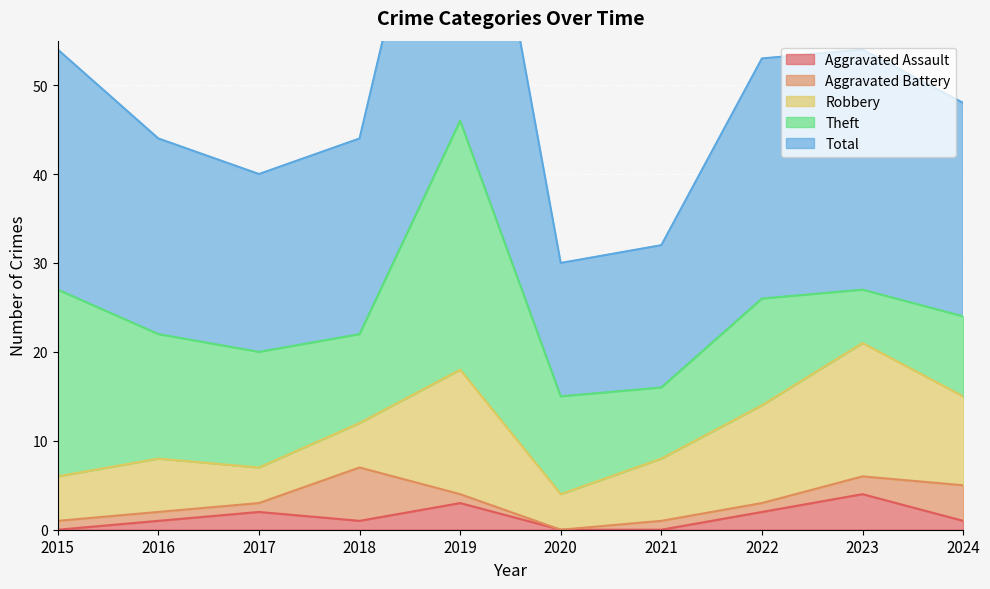

At which label does Total reach its peak?

2019